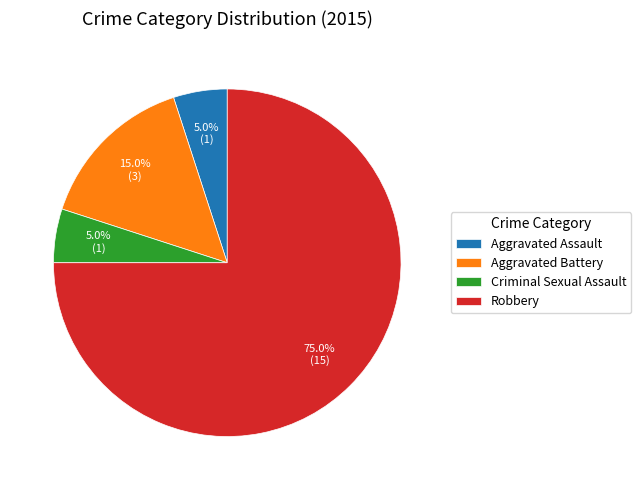

To the nearest percent, what portion does Aggravated Assault represent?

5%